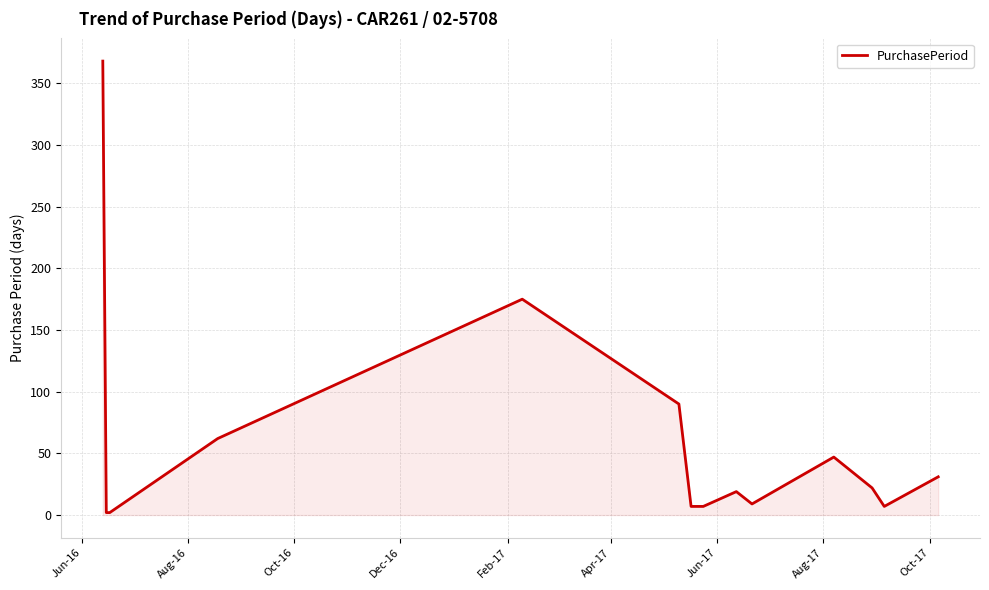

What is the greatest value displayed?

368